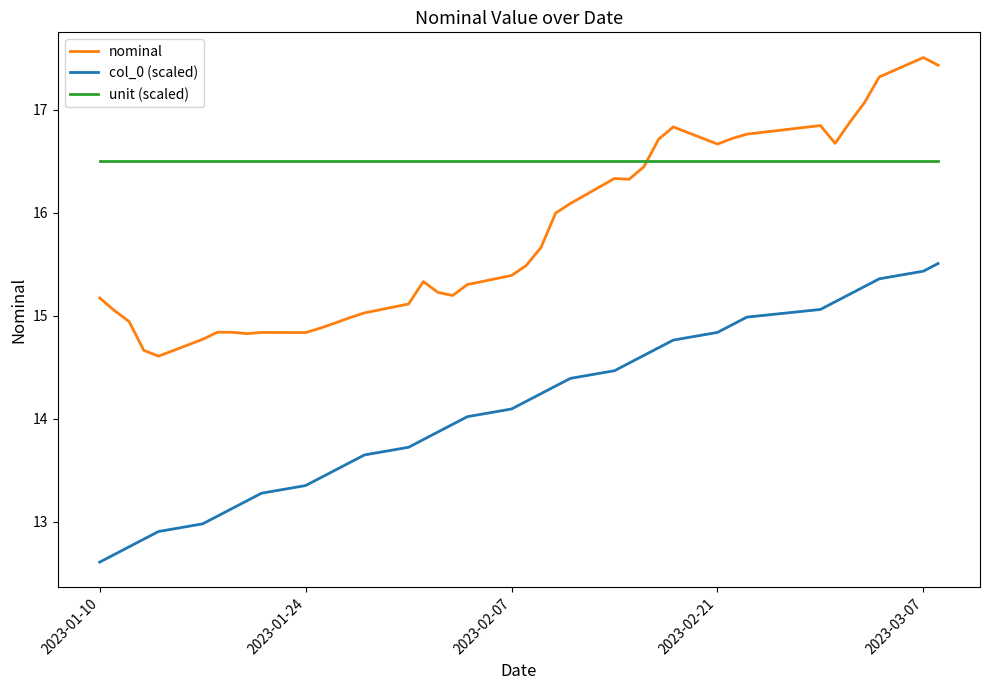

What is the difference between the maximum and minimum values in the nominal series?

2.9